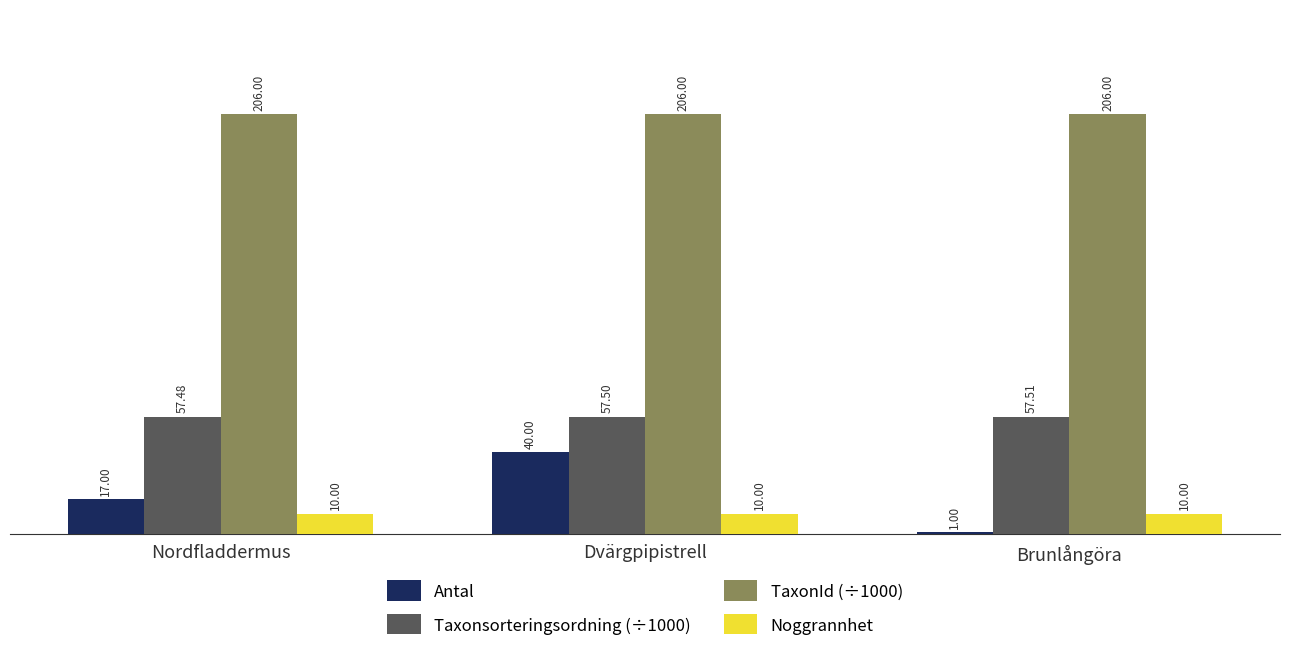

What is the minimum value shown in the chart?

1.0